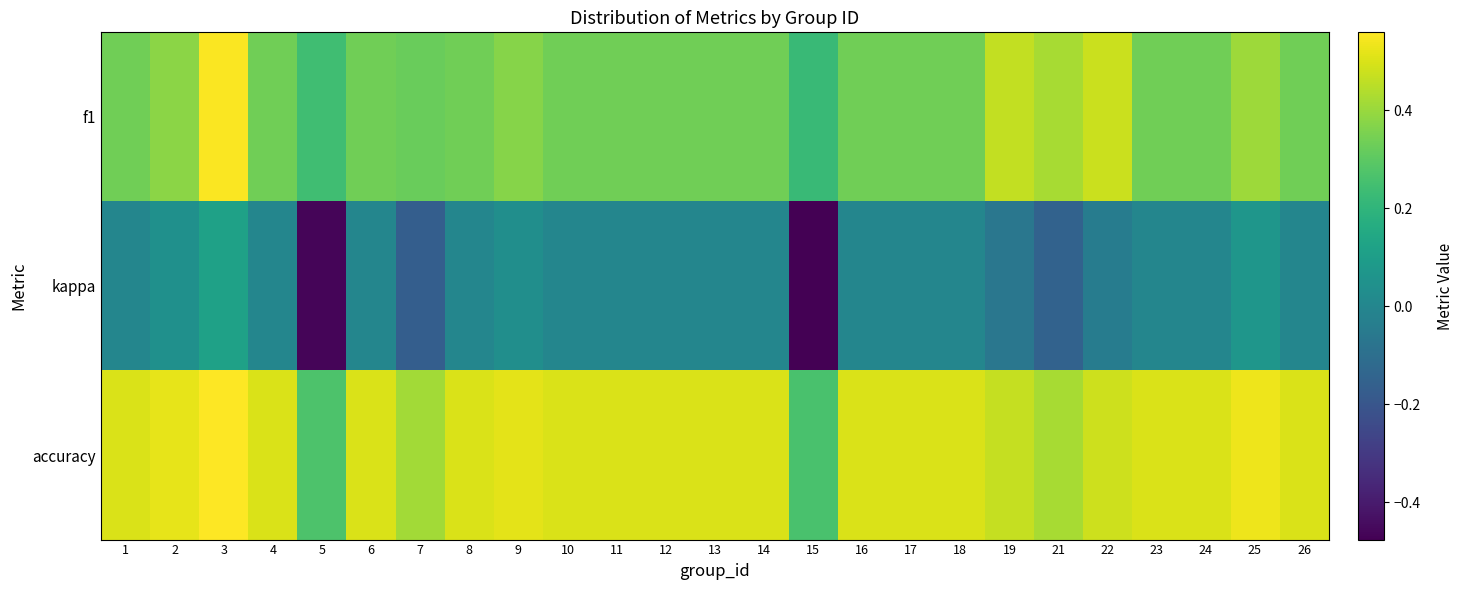

Which category has the lowest value across all series?

15